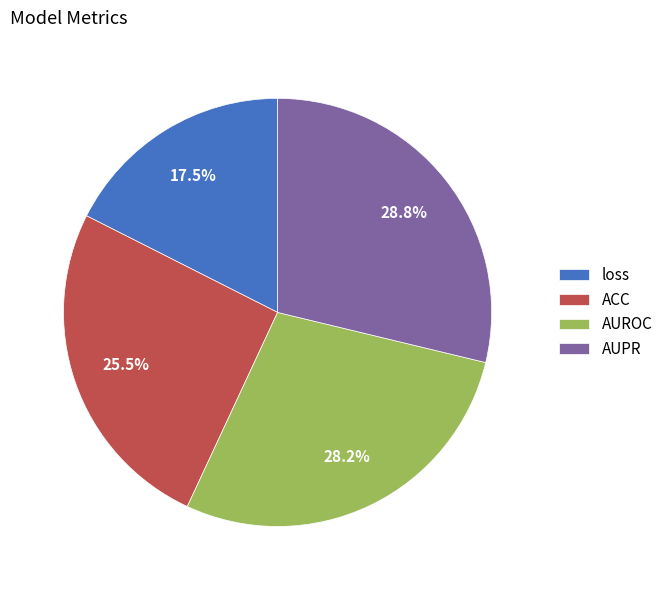

Rank the categories by value from lowest to highest.

loss, ACC, AUROC, AUPR